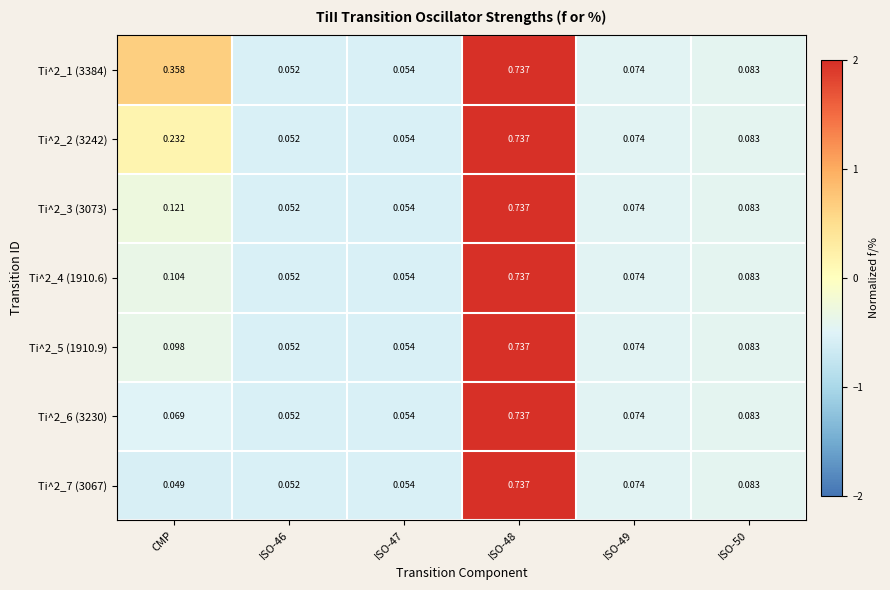

Which label corresponds to the smallest value in the chart?

CMP